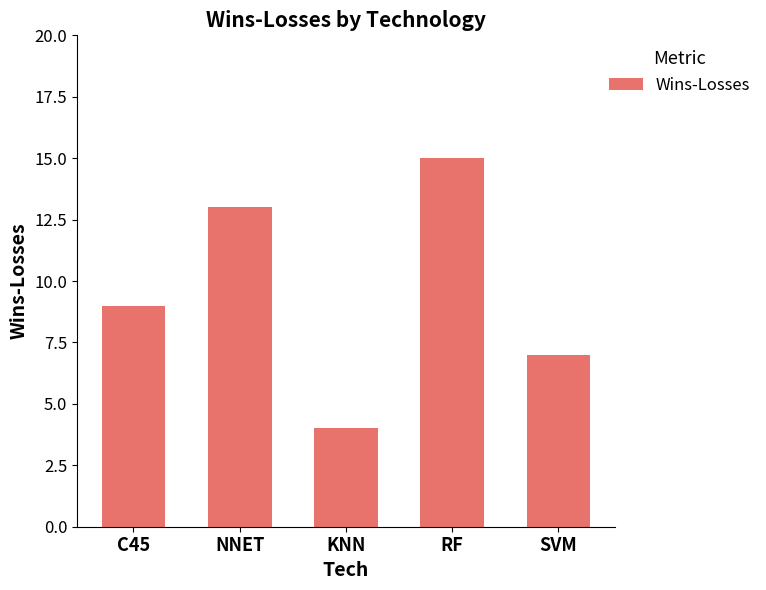

Which has a higher value, KNN or RF?

RF